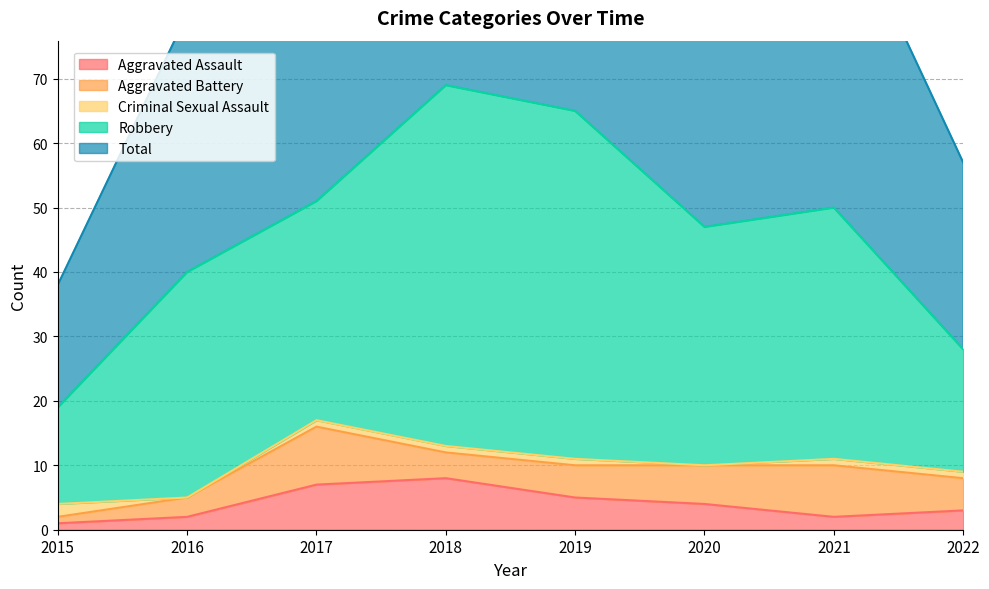

Reading left to right, what are all the values shown in this chart?

Aggravated Assault: 1	2	7	8	5	4	2	3
Aggravated Battery: 1	3	9	4	5	6	8	5
Criminal Sexual Assault: 2	0	1	1	1	0	1	1
Robbery: 15	35	34	56	54	37	39	19
Total: 19	40	51	69	65	47	50	29